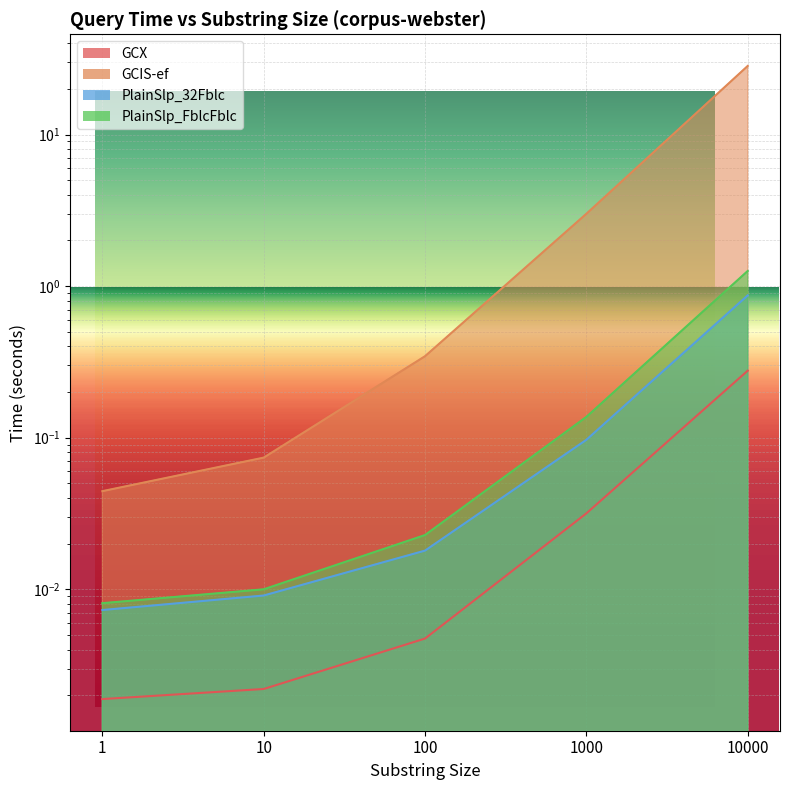

List the labels in order of PlainSlp_32Fblc value, largest first.

10000, 1000, 100, 10, 1